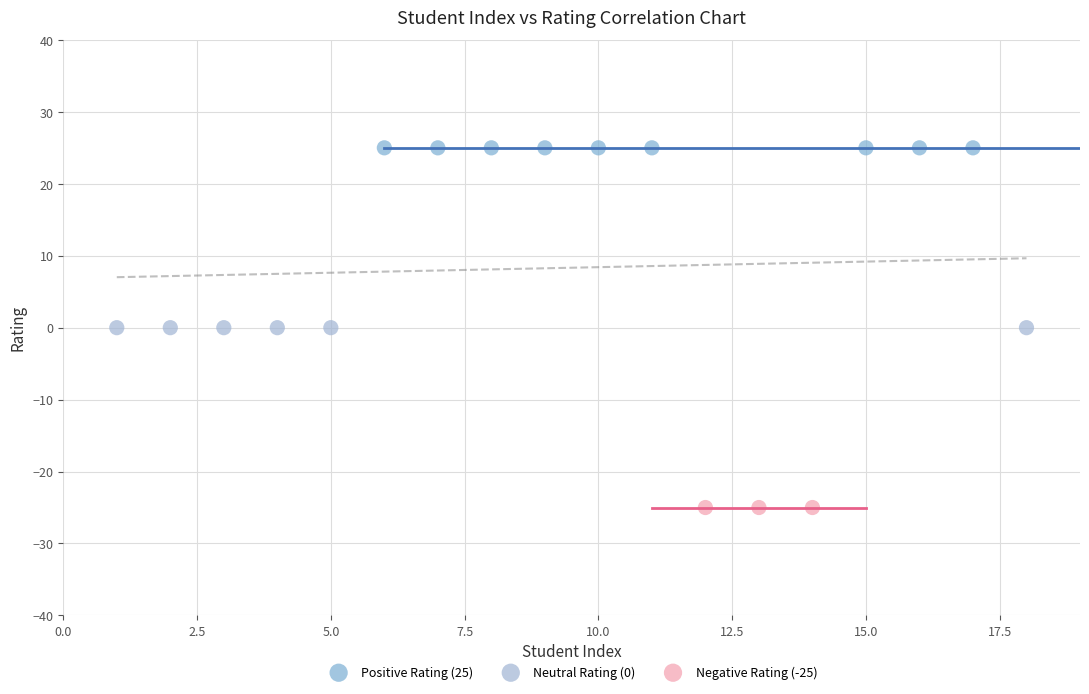

Which series contains the highest Y value?

Positive Rating (25)